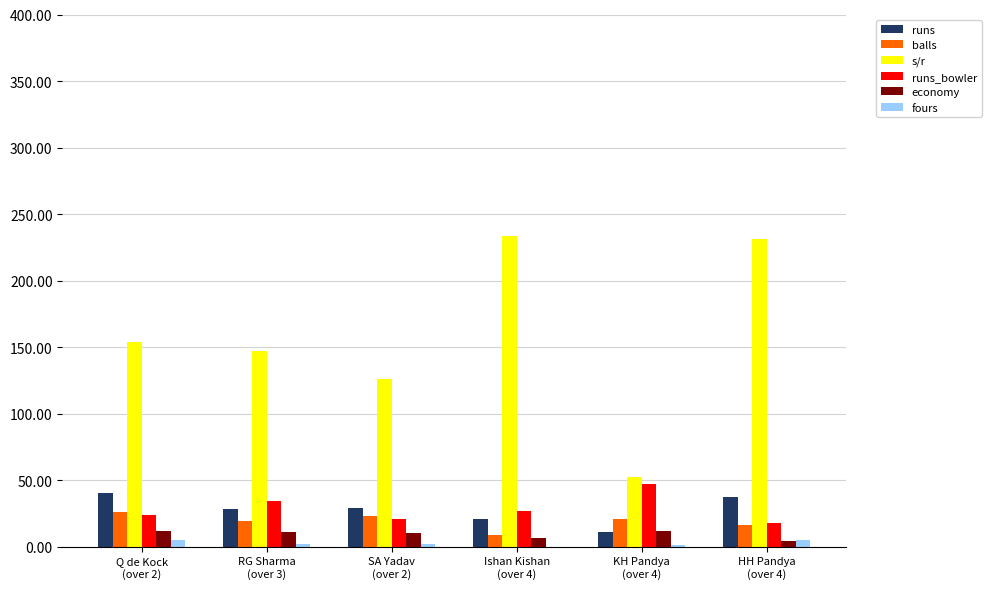

What is the highest value of the economy series?

12.0